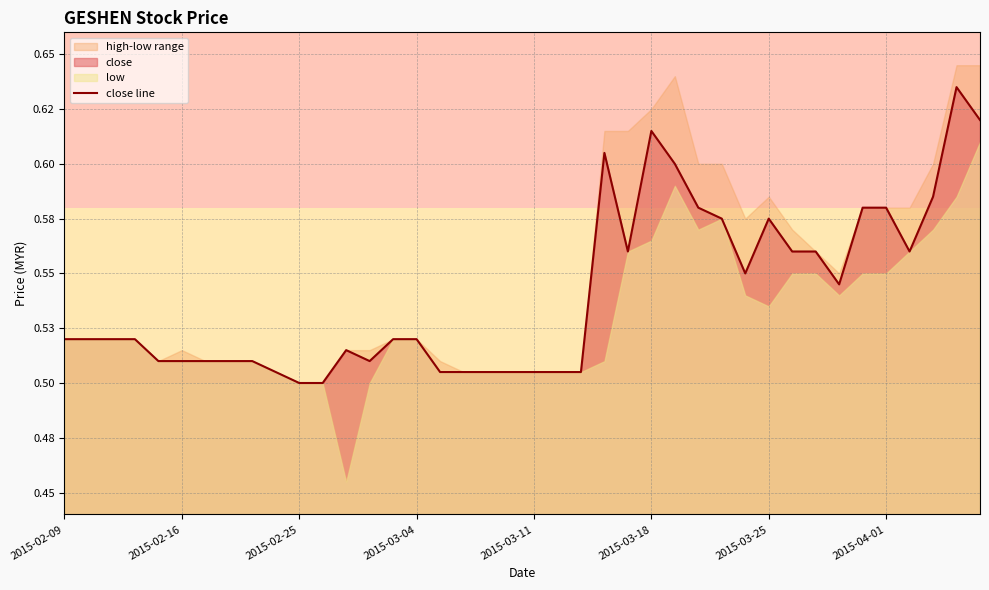

What position from the right is 2015-02-09?

40